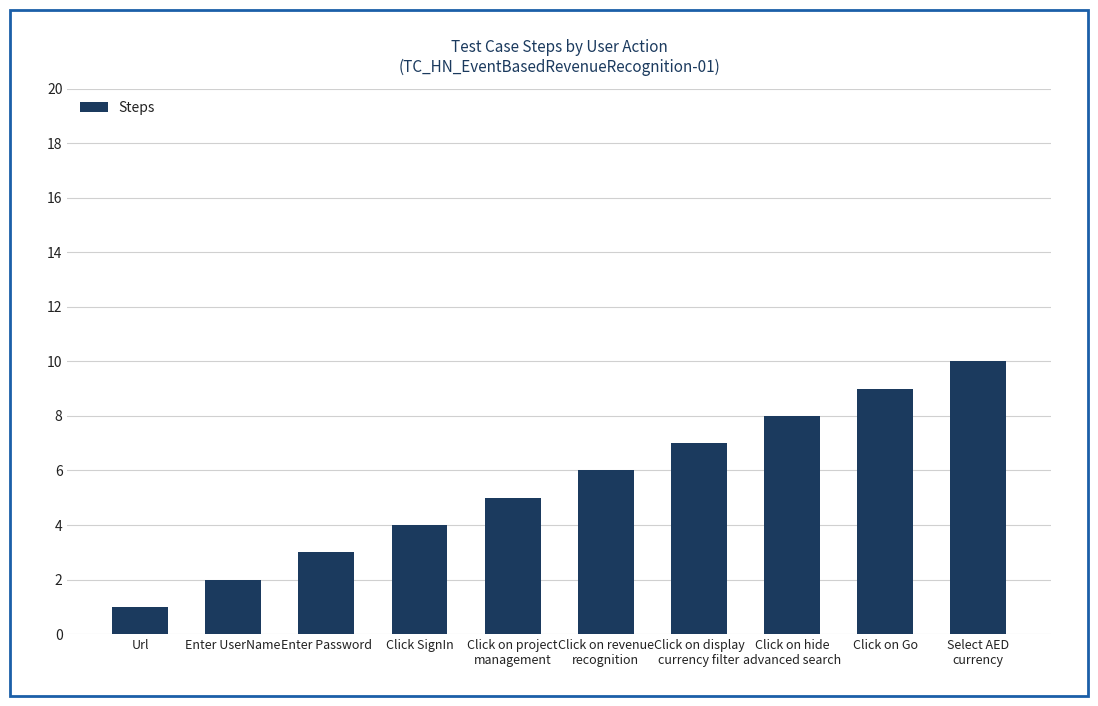

List the labels in order of value, smallest first.

Url, Enter UserName, Enter Password, Click SignIn, Click on project
management, Click on revenue
recognition, Click on display
currency filter, Click on hide
advanced search, Click on Go, Select AED
currency